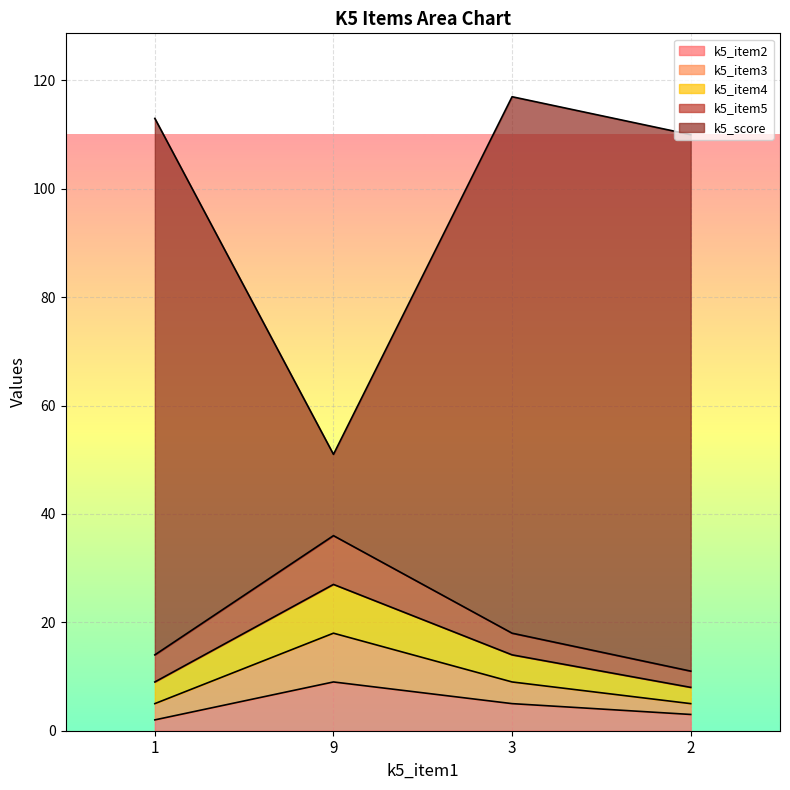

True or false: k5_item2 has a value of 5 at 3.

True